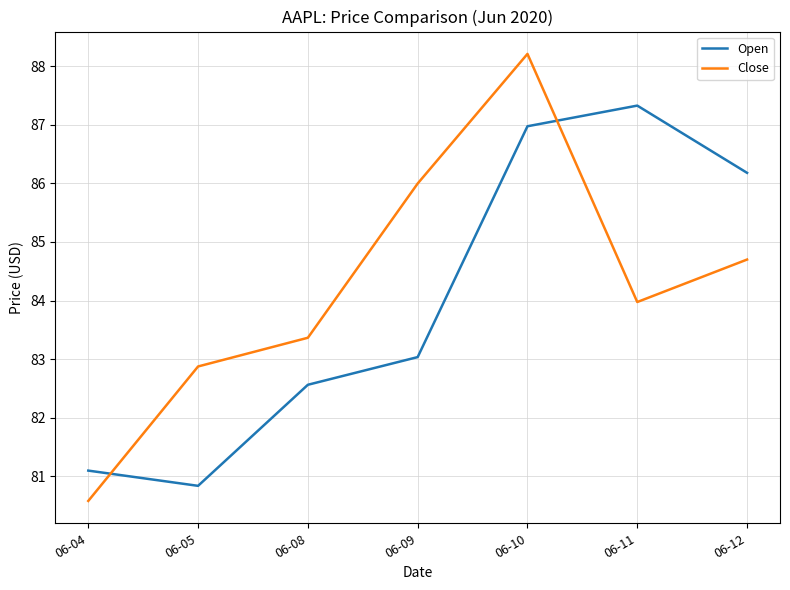

List the labels in order of Close value, largest first.

06-10, 06-09, 06-12, 06-11, 06-08, 06-05, 06-04